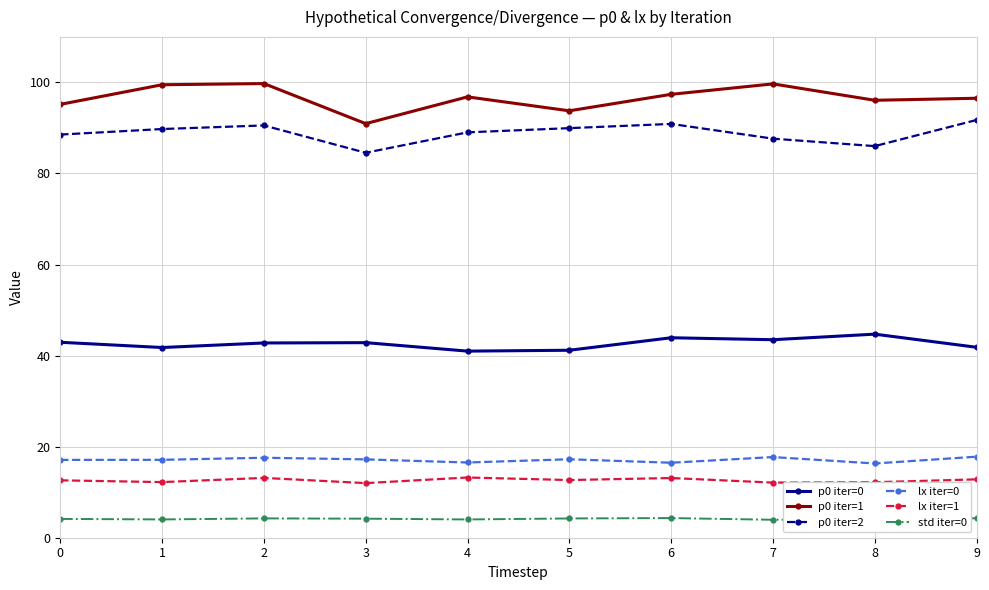

What is the difference between the second highest and minimum values in the p0 iter=1 series?

8.7